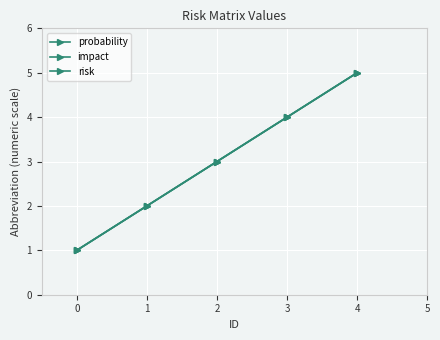

What is the maximum value for impact?

5